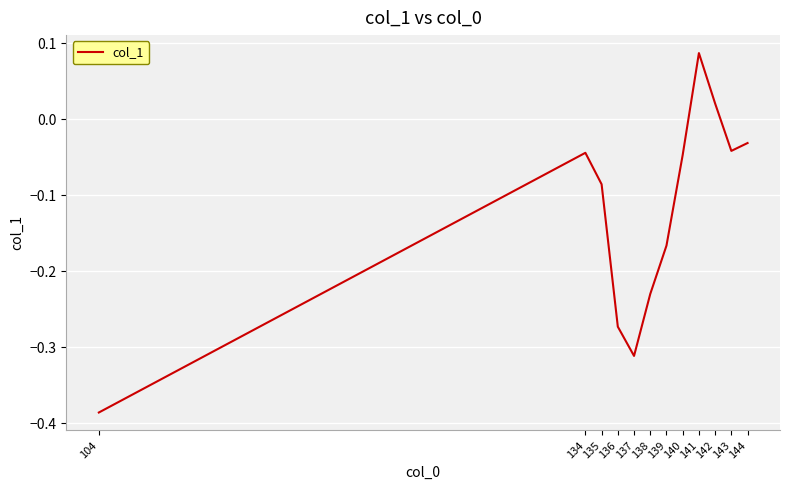

What is the difference between the maximum and minimum values?

0.5